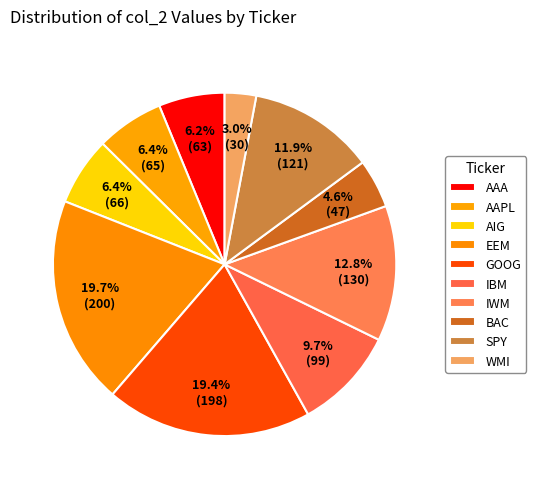

Rank the categories by value from lowest to highest.

WMI, BAC, AAA, AAPL, AIG, IBM, SPY, IWM, GOOG, EEM